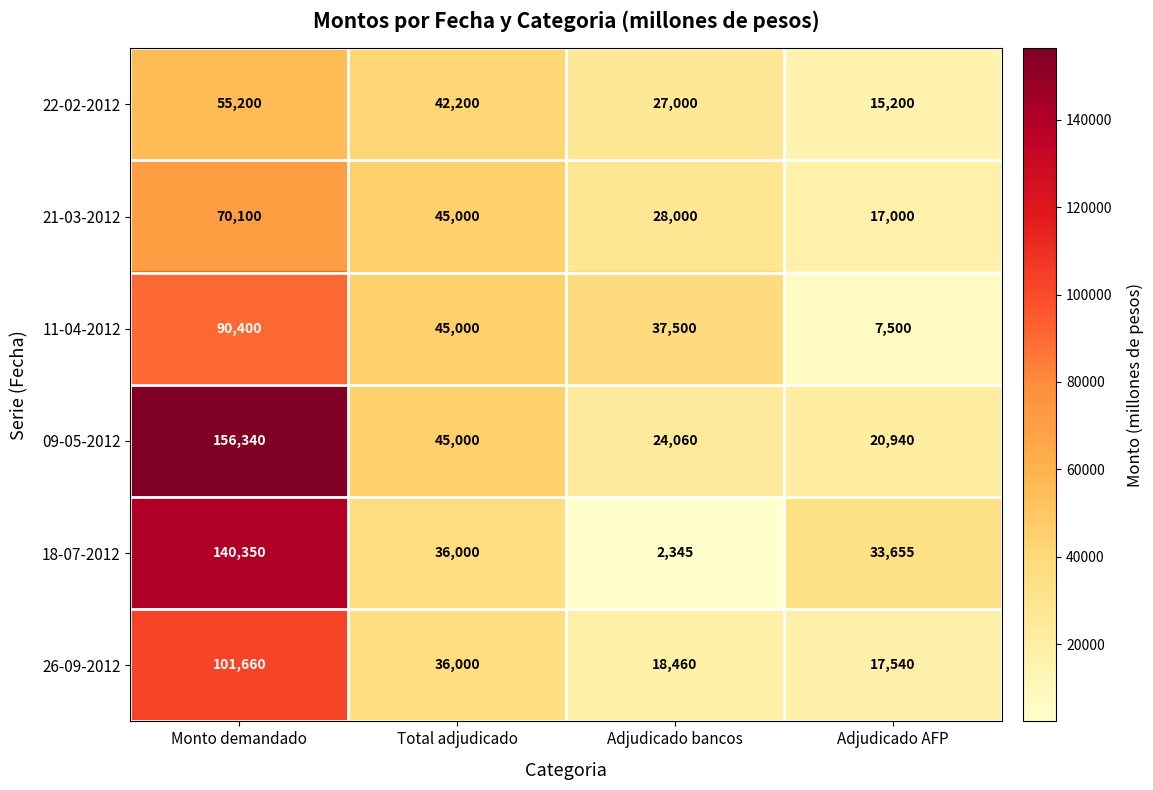

The 18-07-2012 series shows 36000 at Total adjudicado. True or false?

True